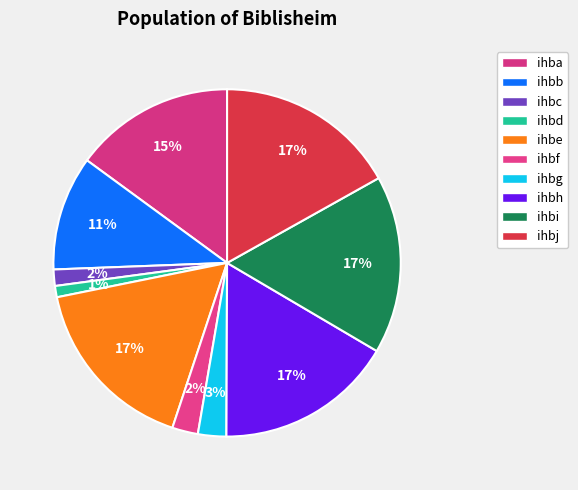

What is the total percentage of ihbi and ihbb?

27.3%